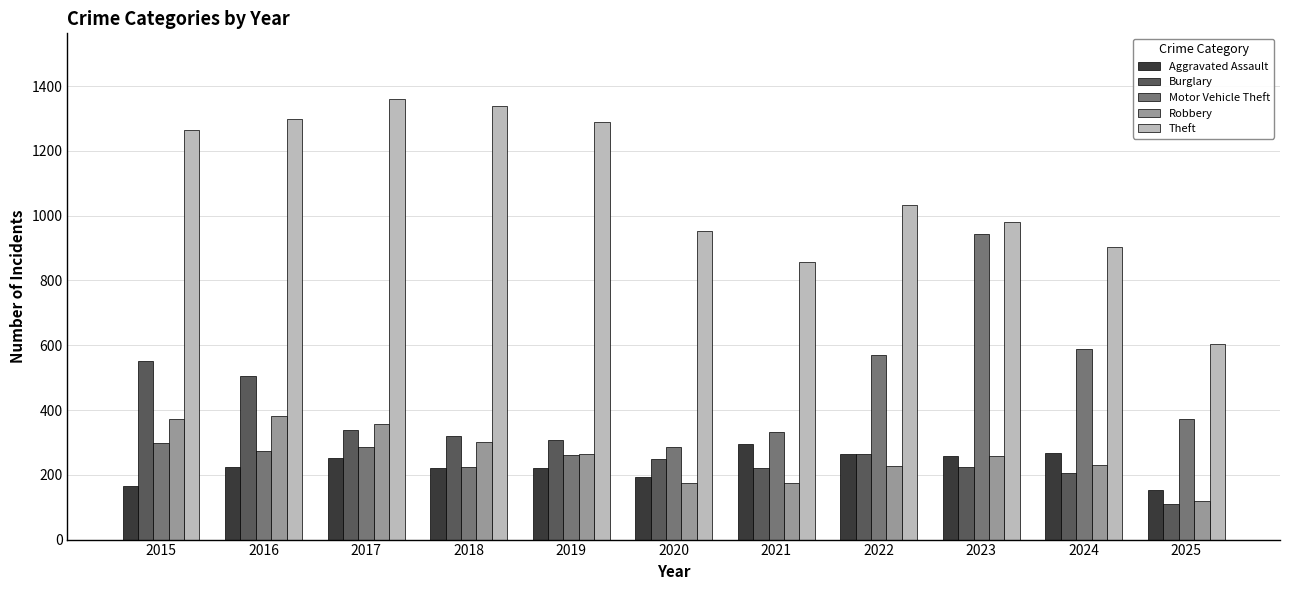

Is the value of Burglary at 2023 greater than the value of Motor Vehicle Theft at 2023?

No